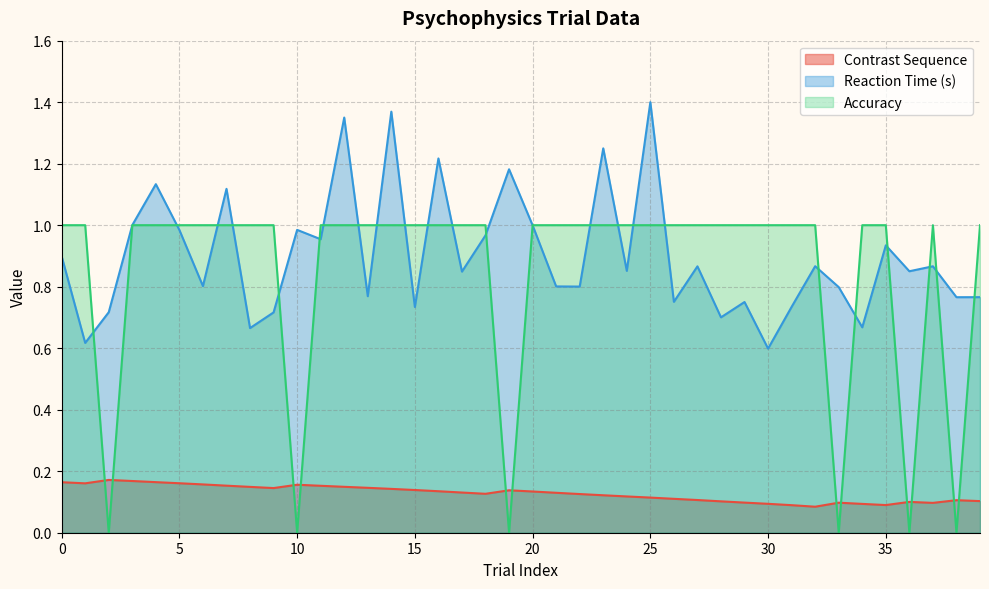

Does the chart have visible grid lines?

Yes